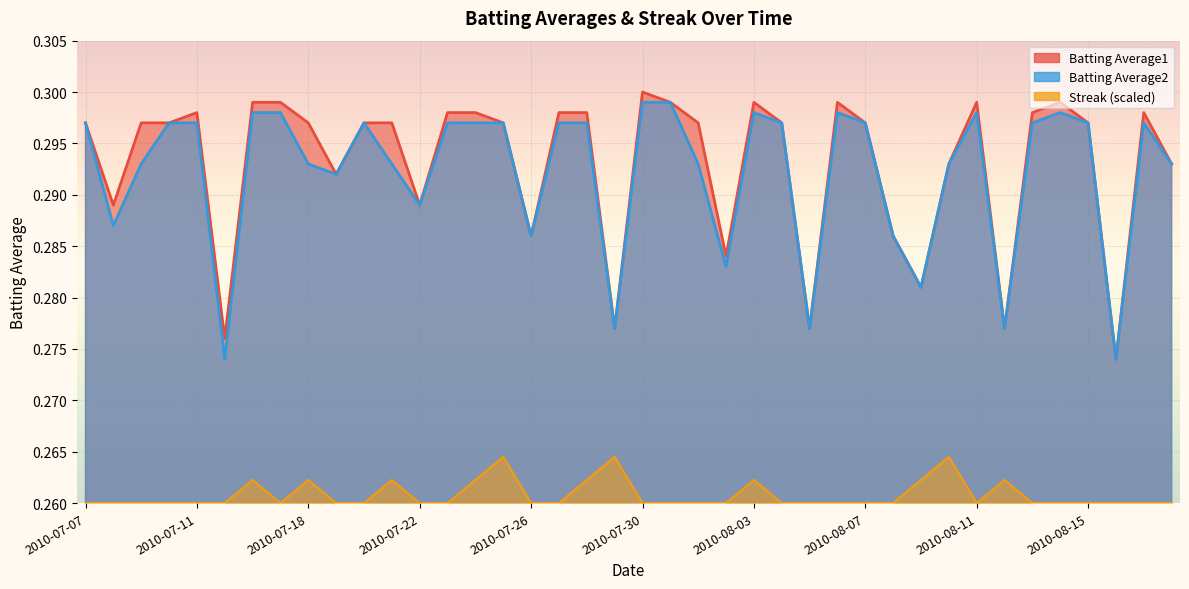

How many interior local valleys does the Batting Average2 series have?

11